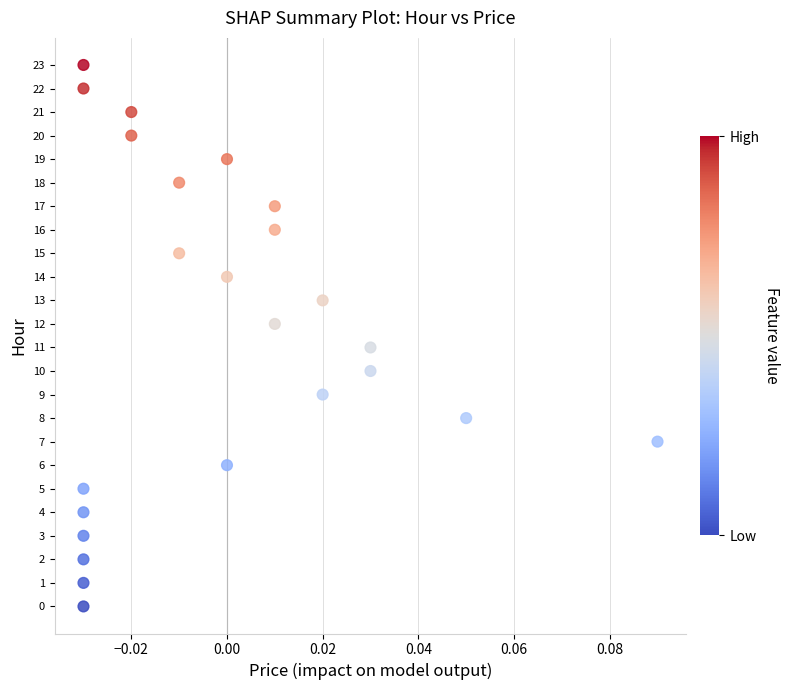

What is the range of Y values (max minus min)?

23